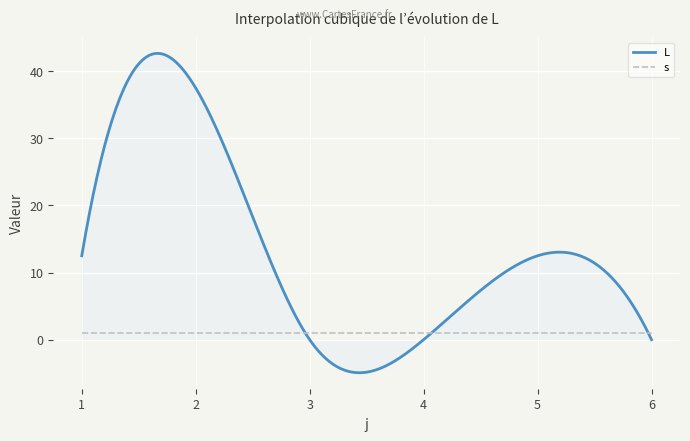

What is the minimum value shown in the chart?

-4.9